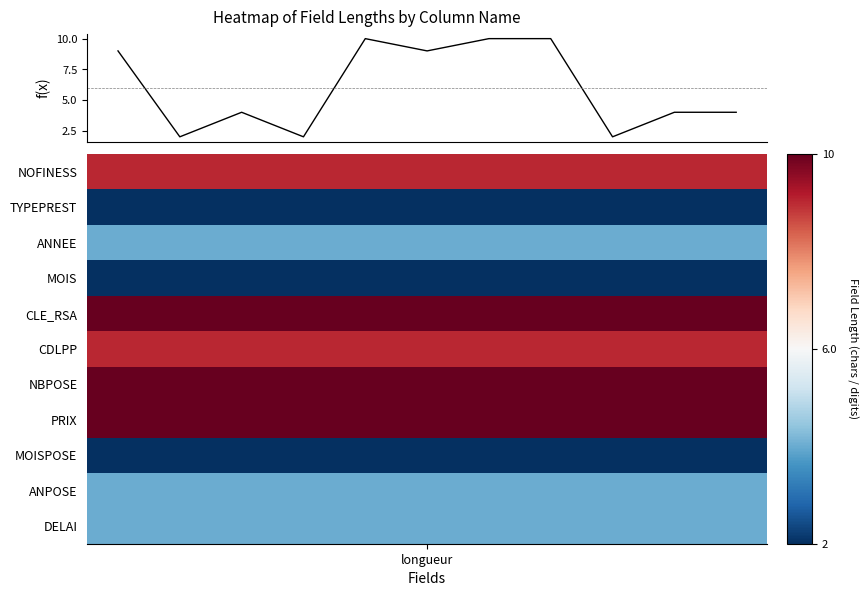

What is the average value?

6